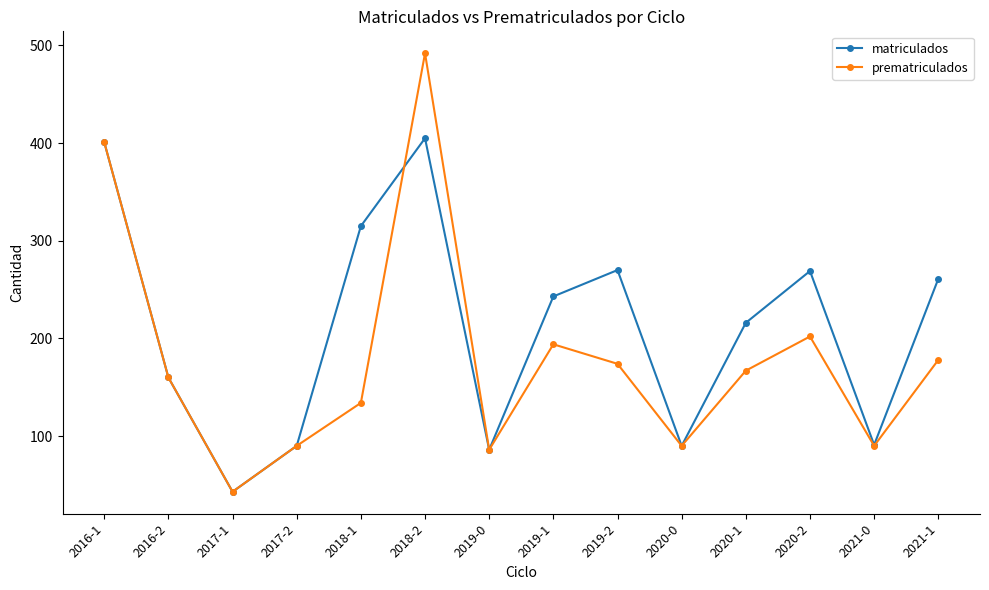

Which category has the highest value in the prematriculados series?

2018-2